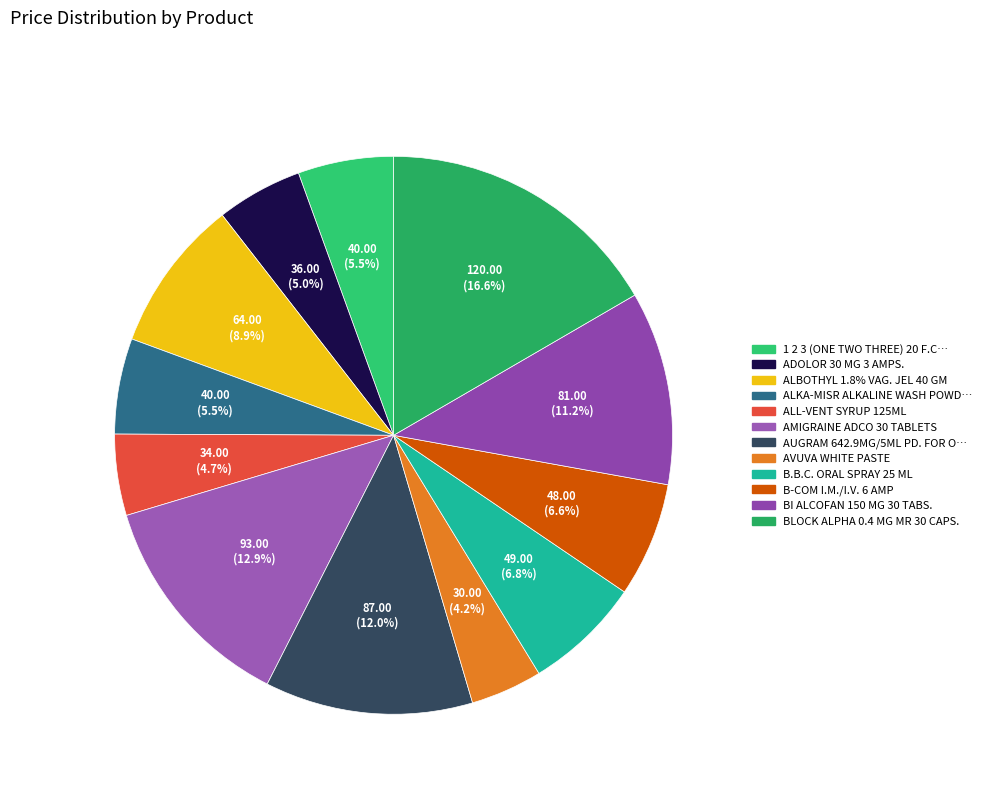

How many slices are in this pie chart?

12